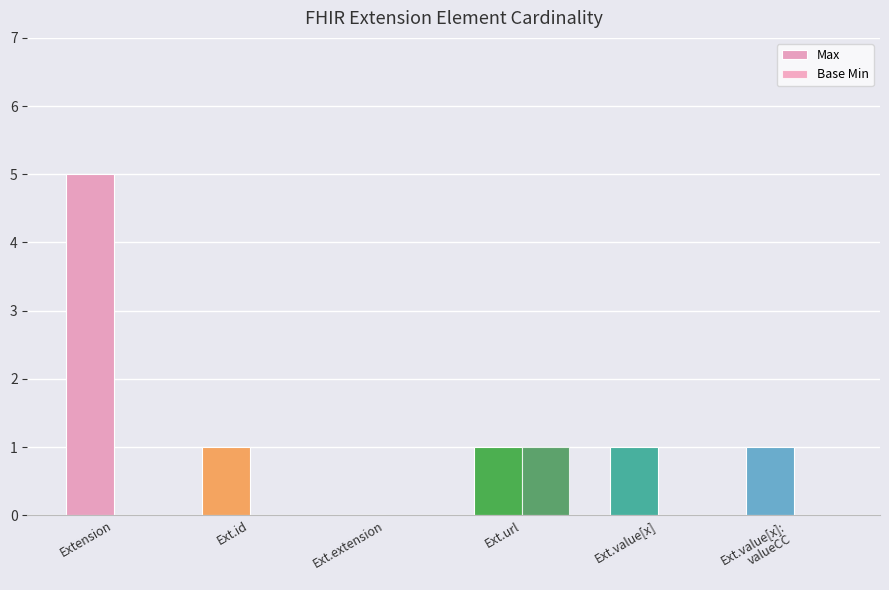

Which category has the lowest value in the Max series?

Ext.extension